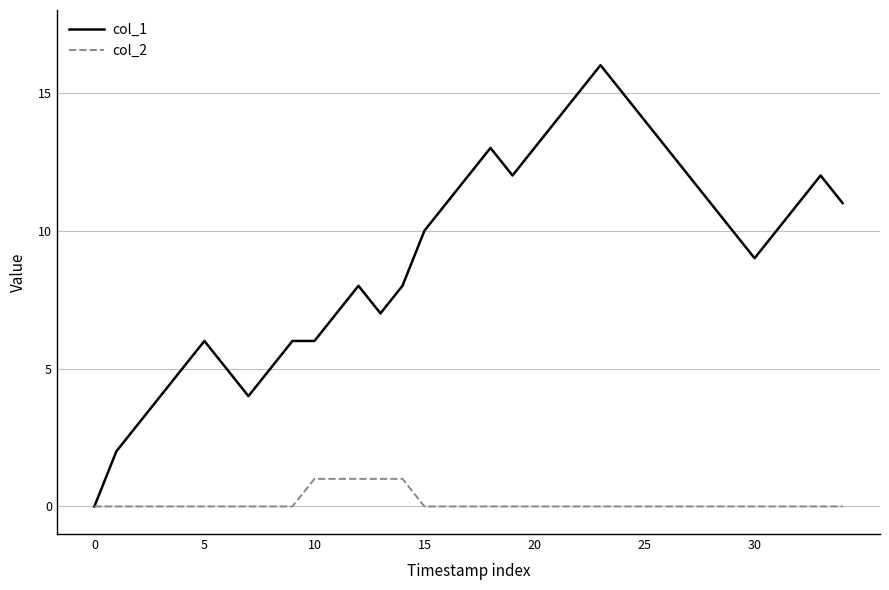

Which series has the largest range (max minus min)?

col_1